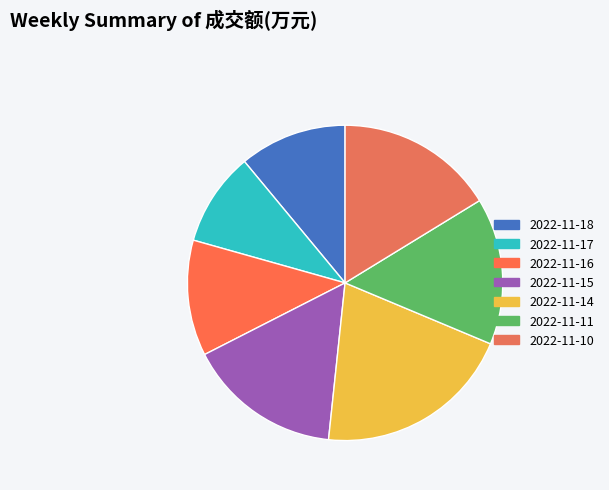

Is there a majority slice in this chart?

No